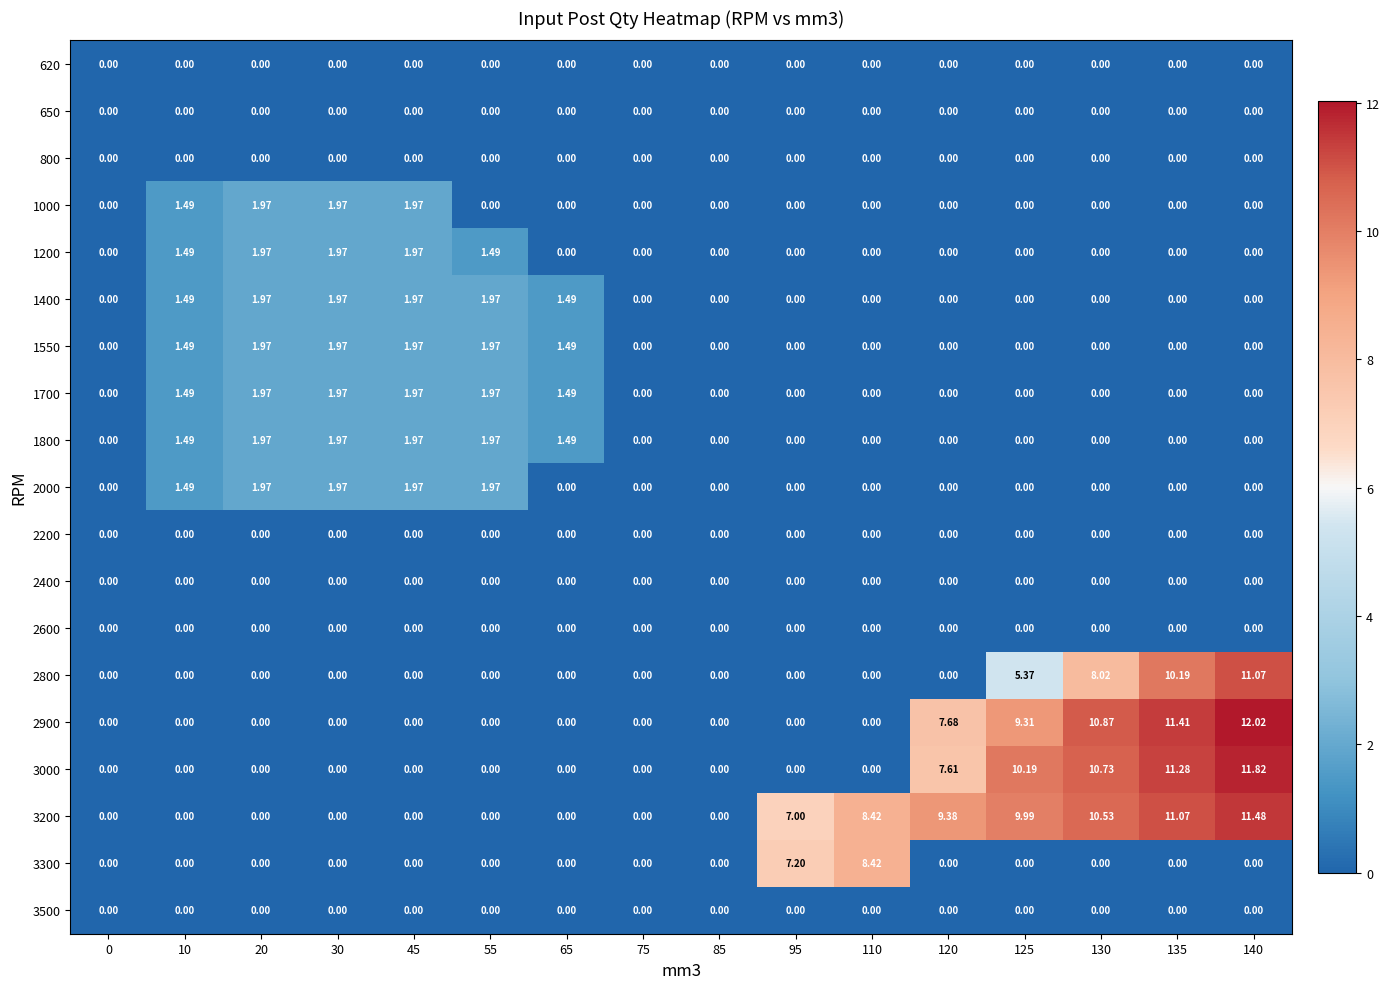

Is the value of 1000 at 135 greater than the value of 1700 at 20?

No